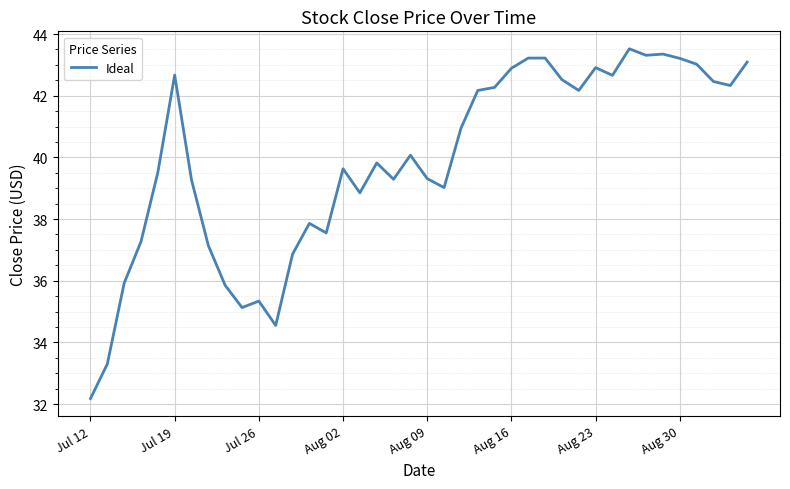

What is the difference between the maximum and minimum values?

11.3